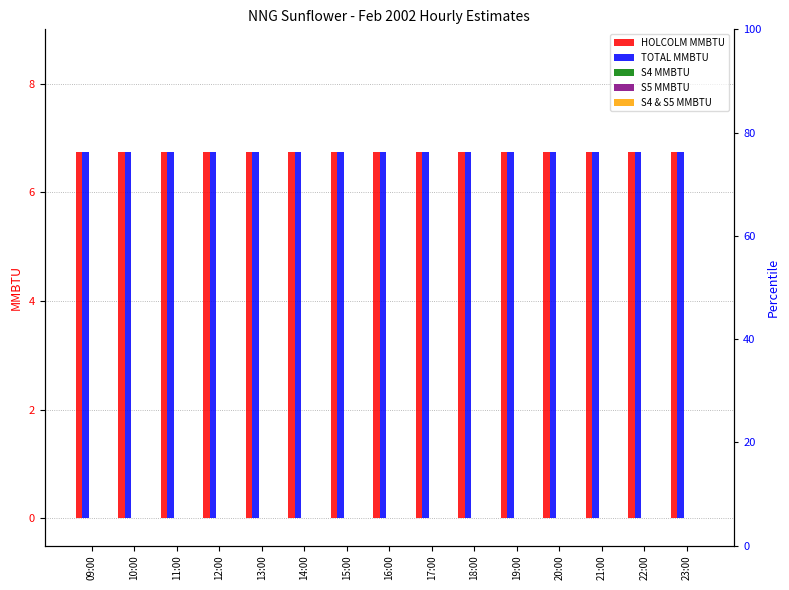

List the series in order of their peak value, highest first.

HOLCOLM MMBTU, TOTAL MMBTU, S4 MMBTU, S5 MMBTU, S4 & S5 MMBTU